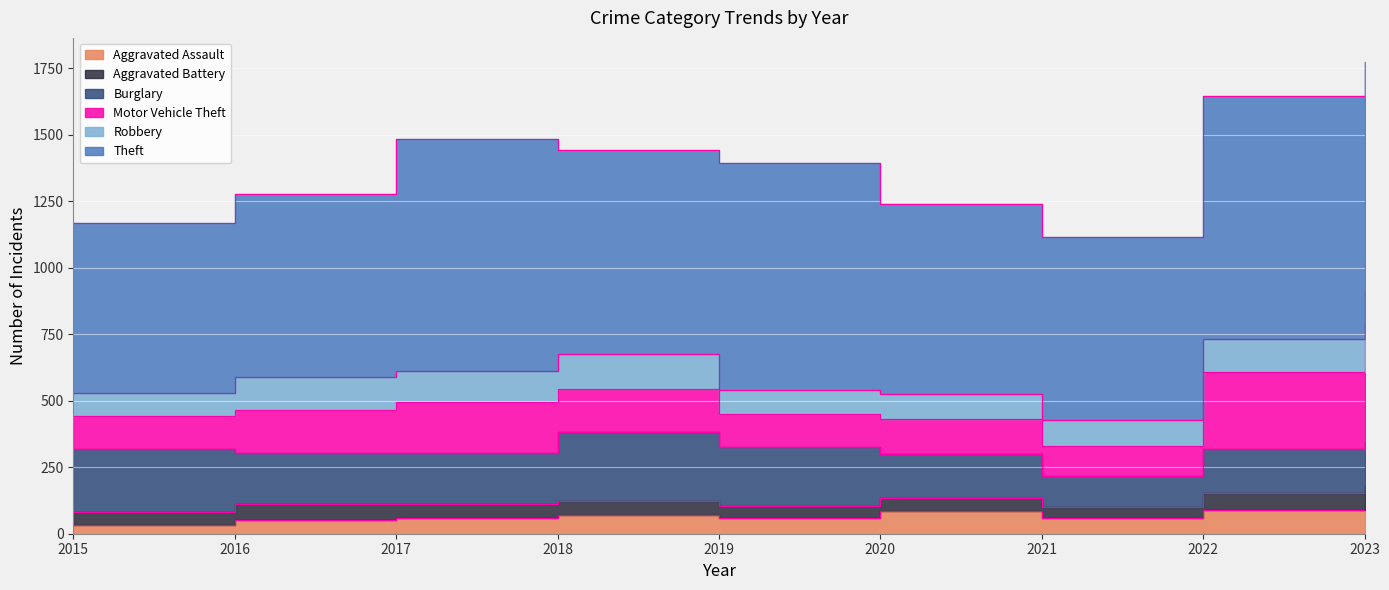

At how many categories does at least one series exceed 601?

9